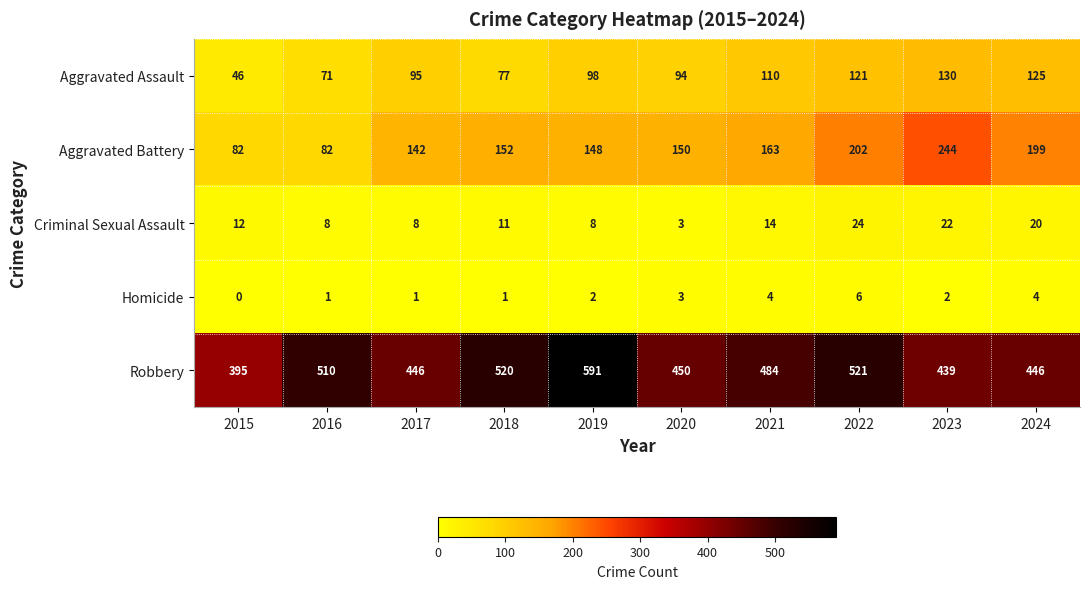

Where is Homicide nearest to the value 3?

2020